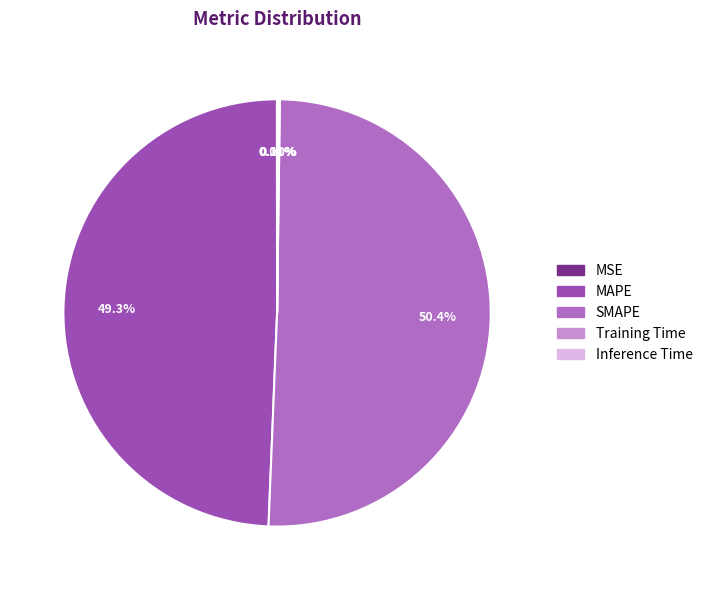

Which slice is the largest?

SMAPE